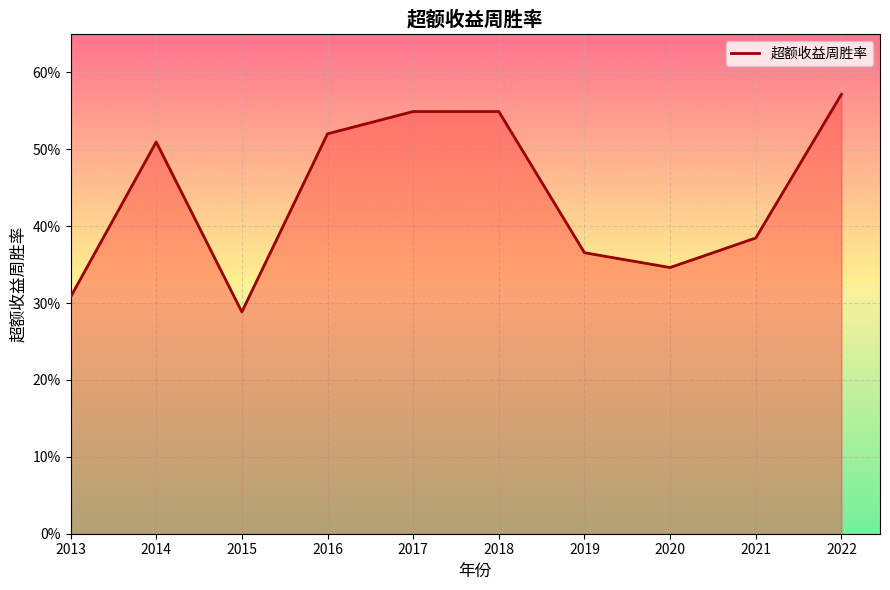

Does the chart have visible grid lines?

Yes